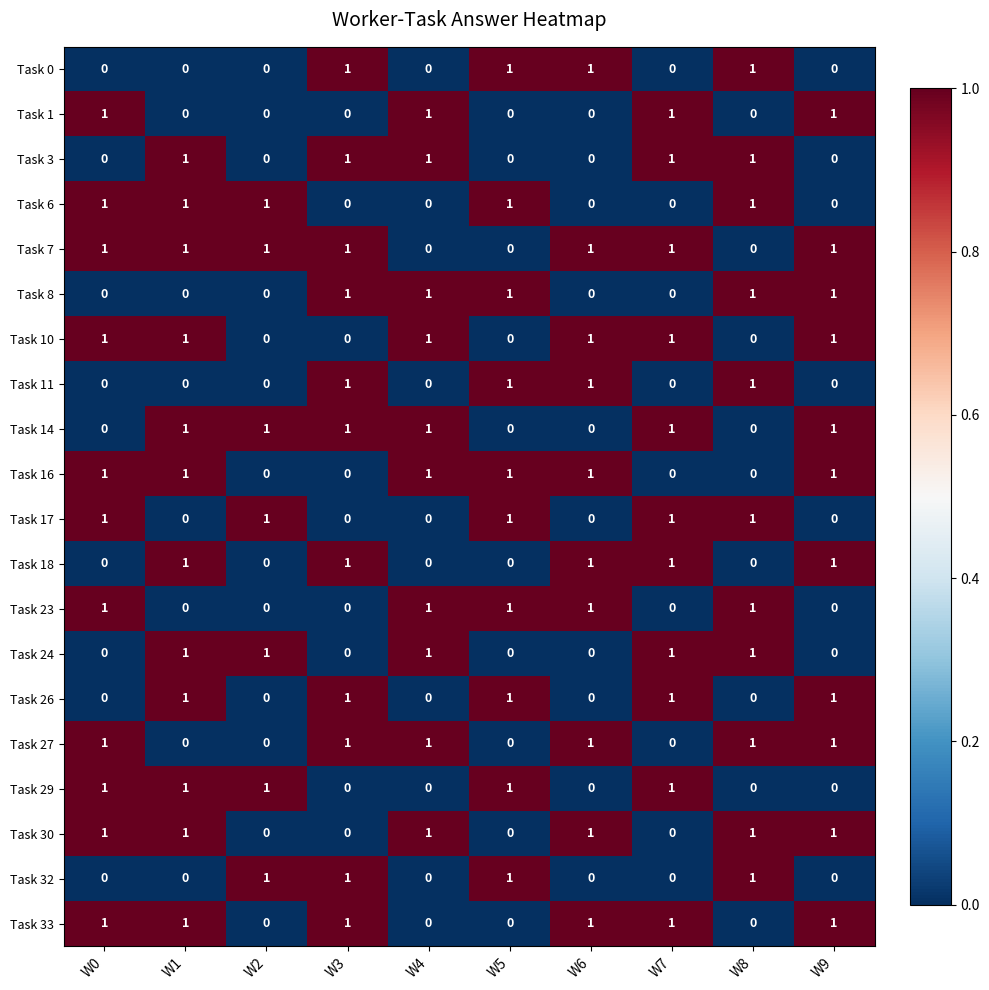

What is the total value across all series at W5?

10